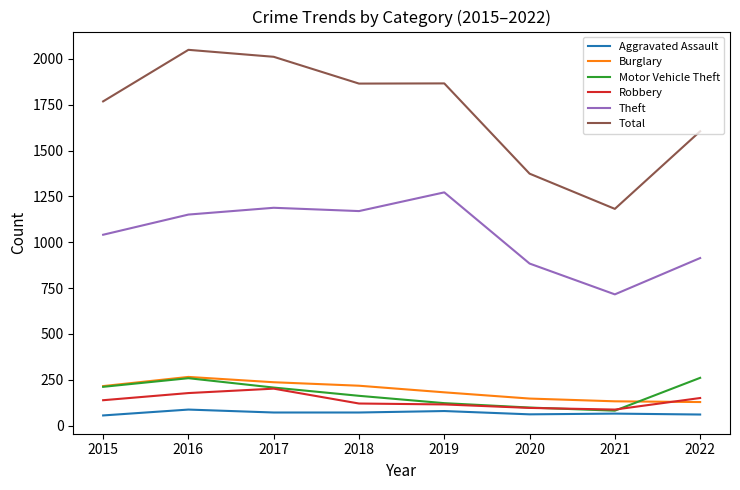

Which series has the widest spread of values?

Total